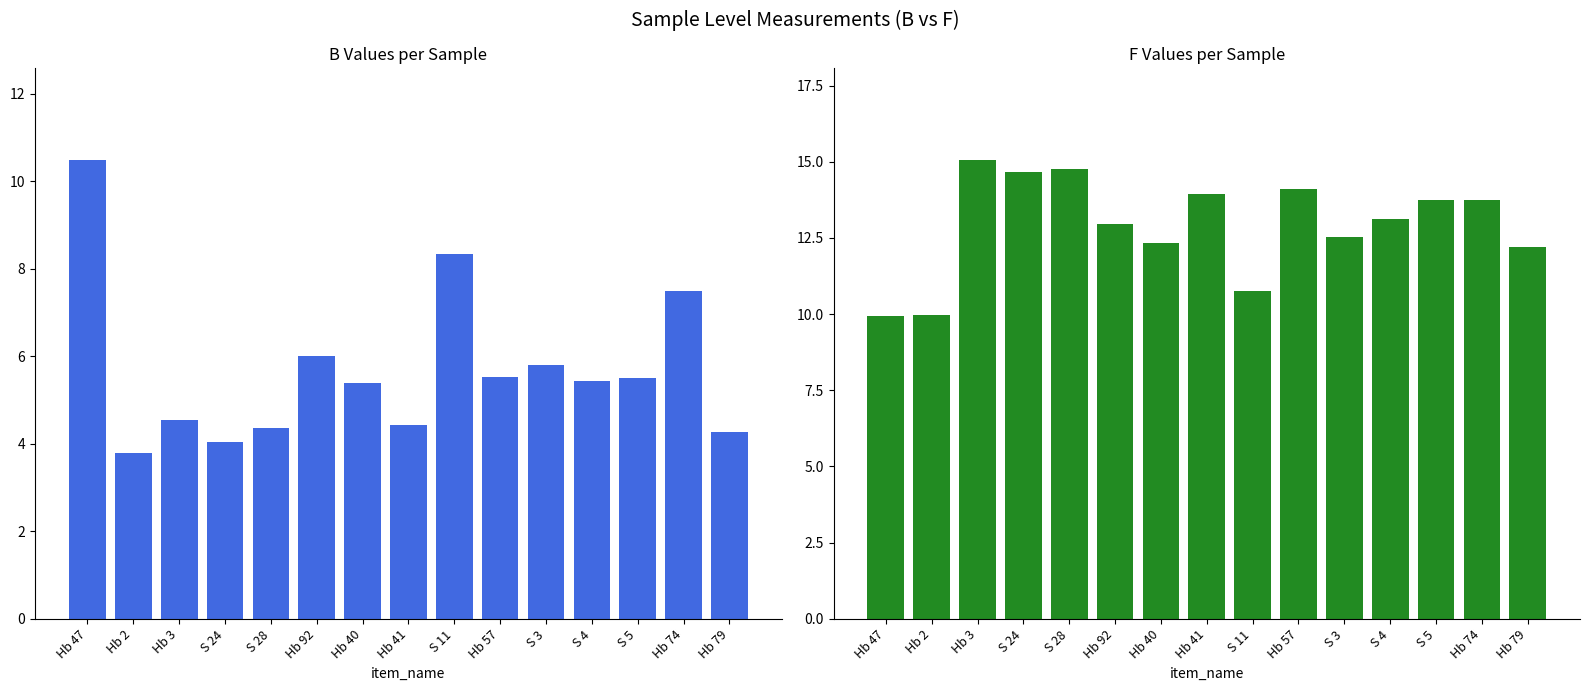

Rank the series by their average value, from highest to lowest.

F, B